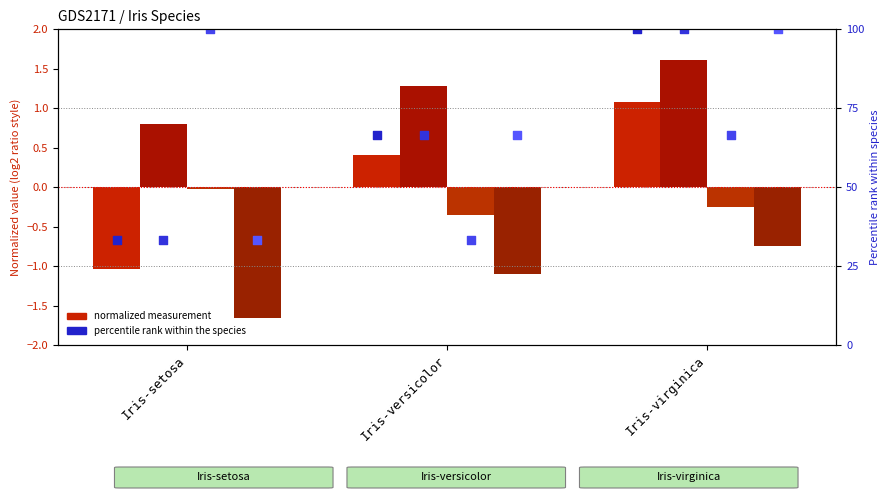

Is the value of SepalLengthCm at Iris-setosa greater than the value of SepalWidthCm at Iris-versicolor?

Yes